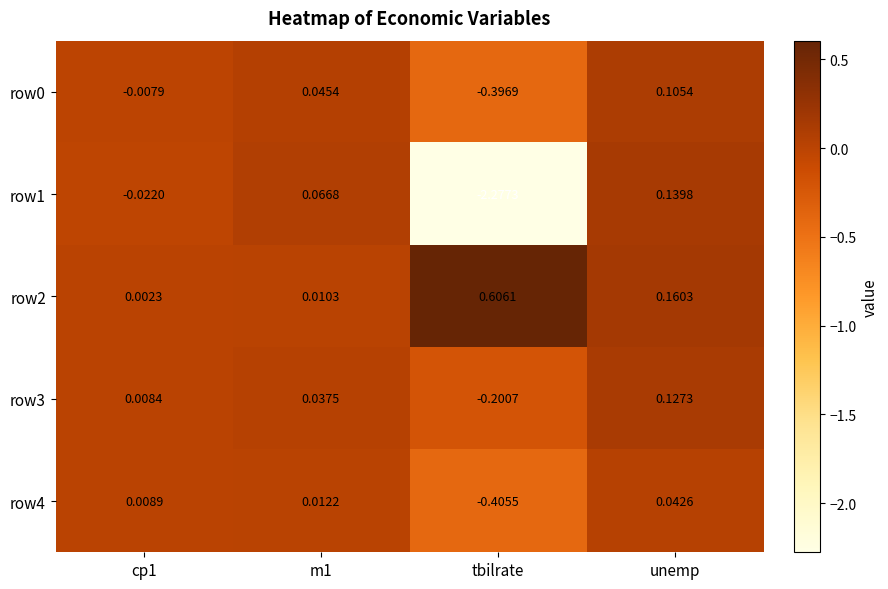

Is the value of row0 at tbilrate greater than the value of row4 at cp1?

No